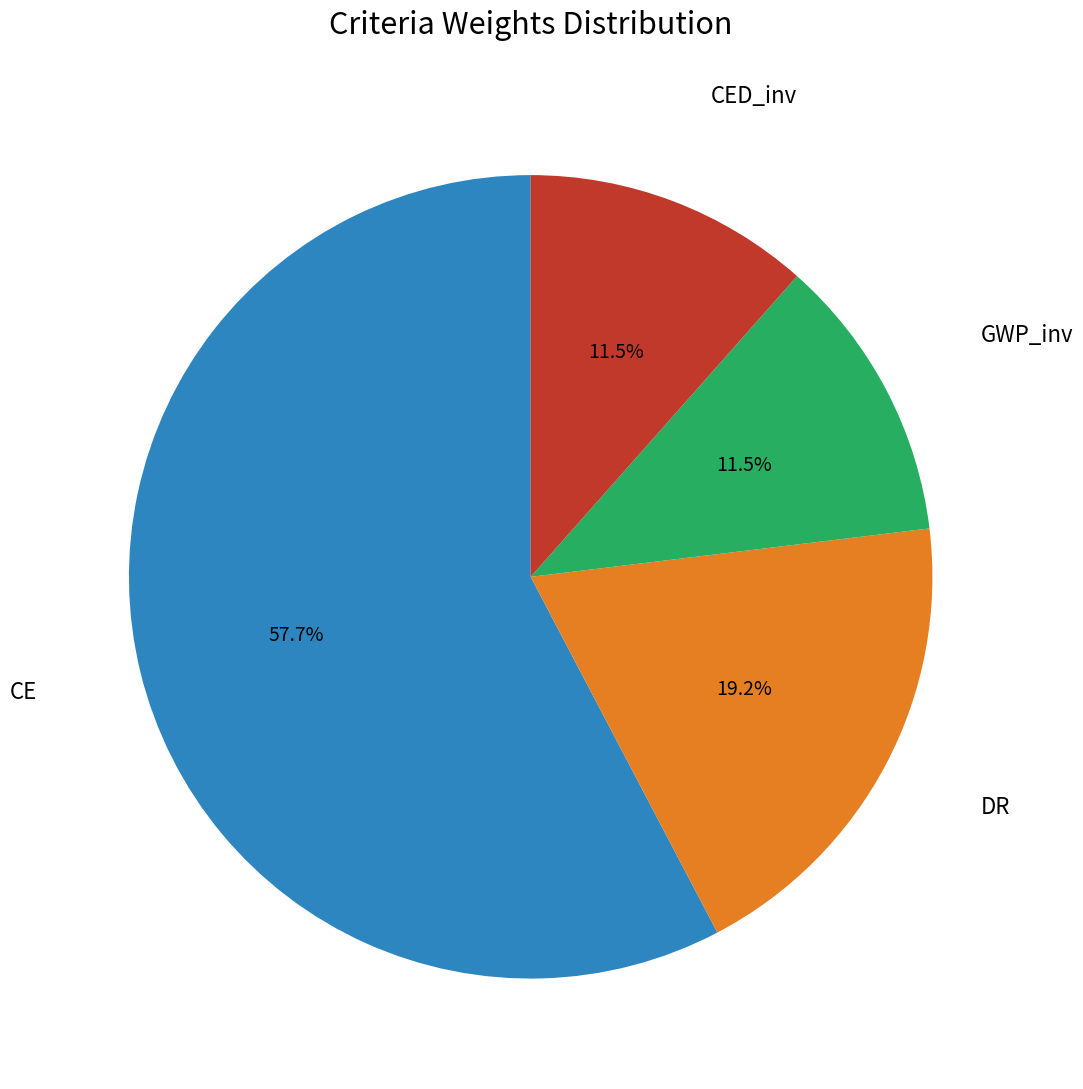

Does any single category account for the majority?

Yes